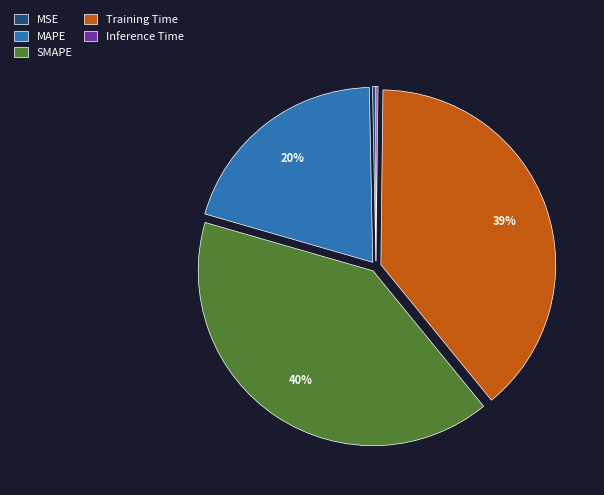

Between Training Time and SMAPE, which is larger?

SMAPE